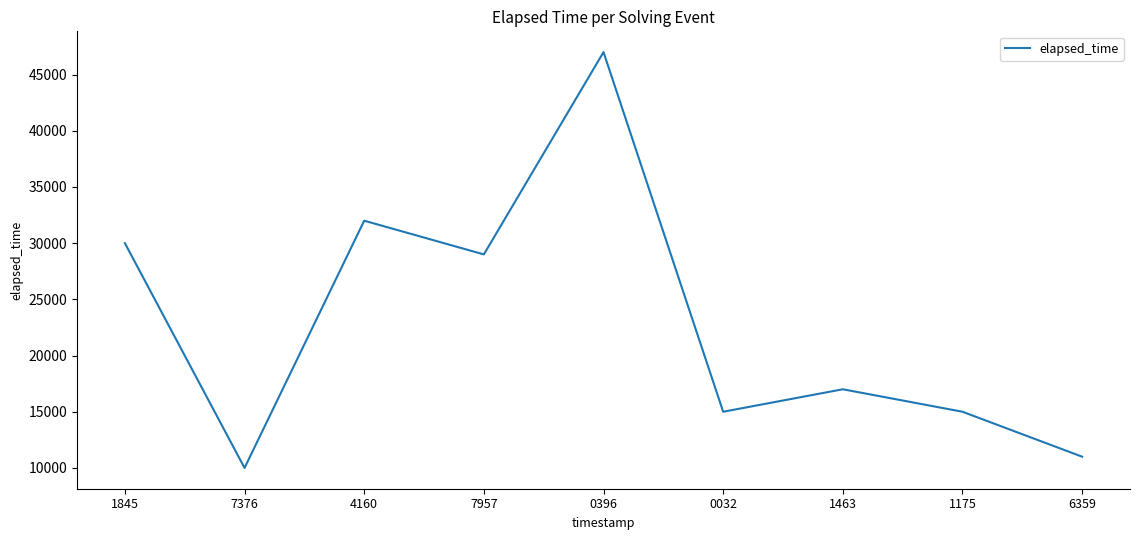

What is the smallest value displayed?

10000